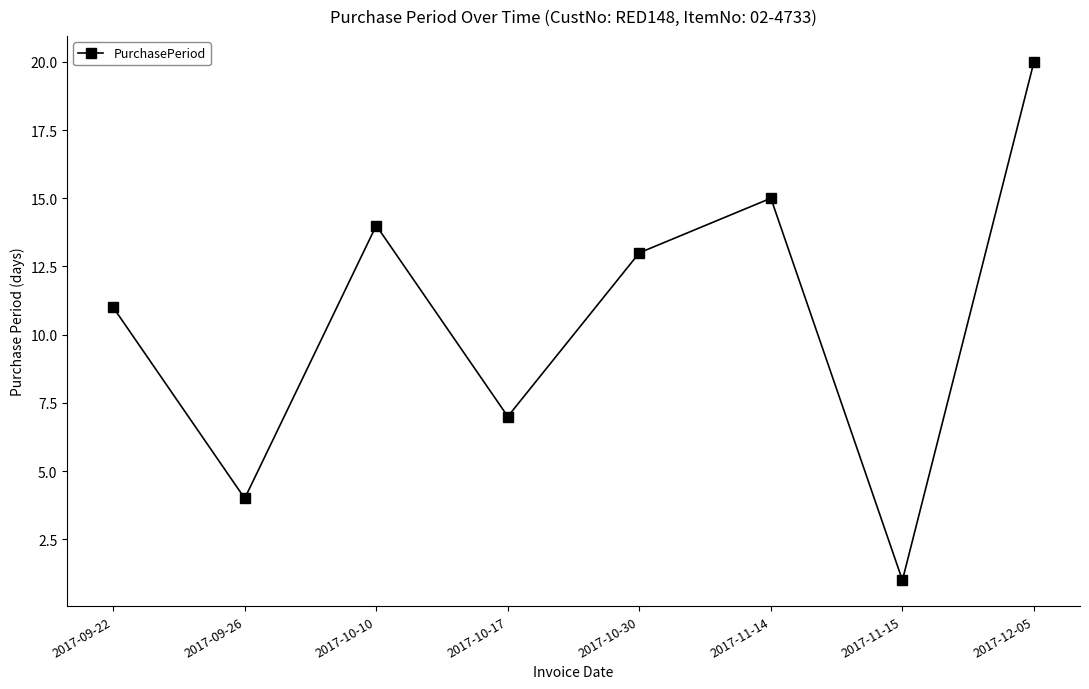

What is the label of the 3rd point from the left?

2017-10-10